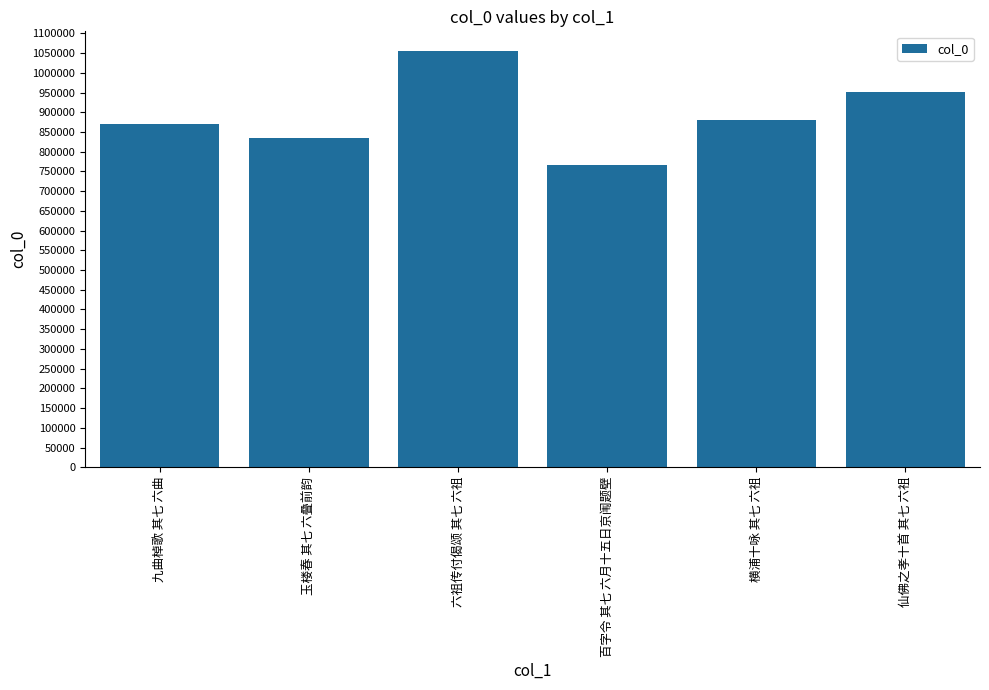

True or false: the data shows 951860 at 仙佛之孝十首 其七 六祖.

True